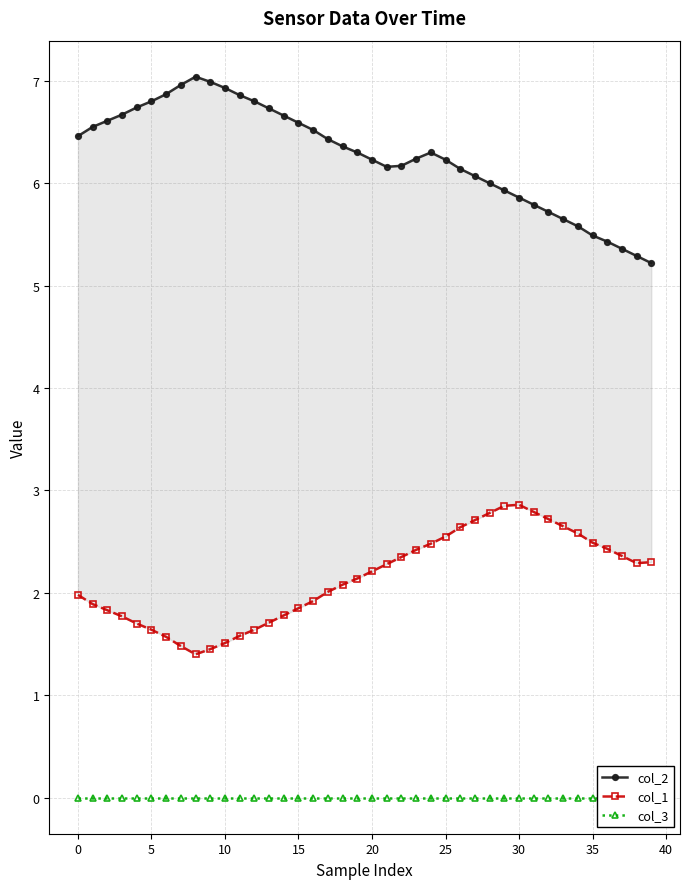

How many data points in col_1 are less than 2?

17